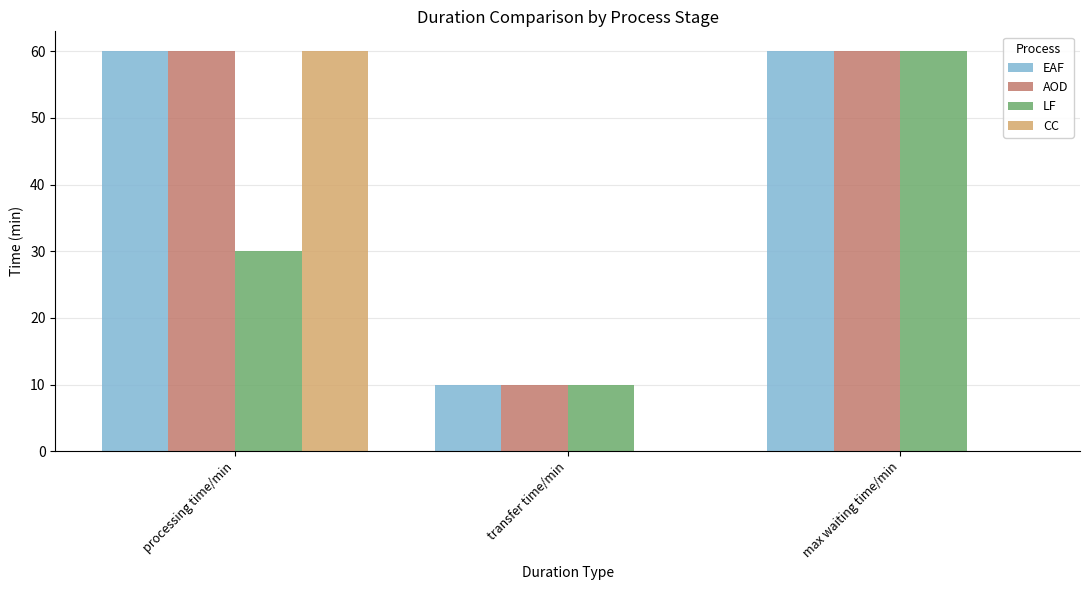

What is the sum of all CC values?

60